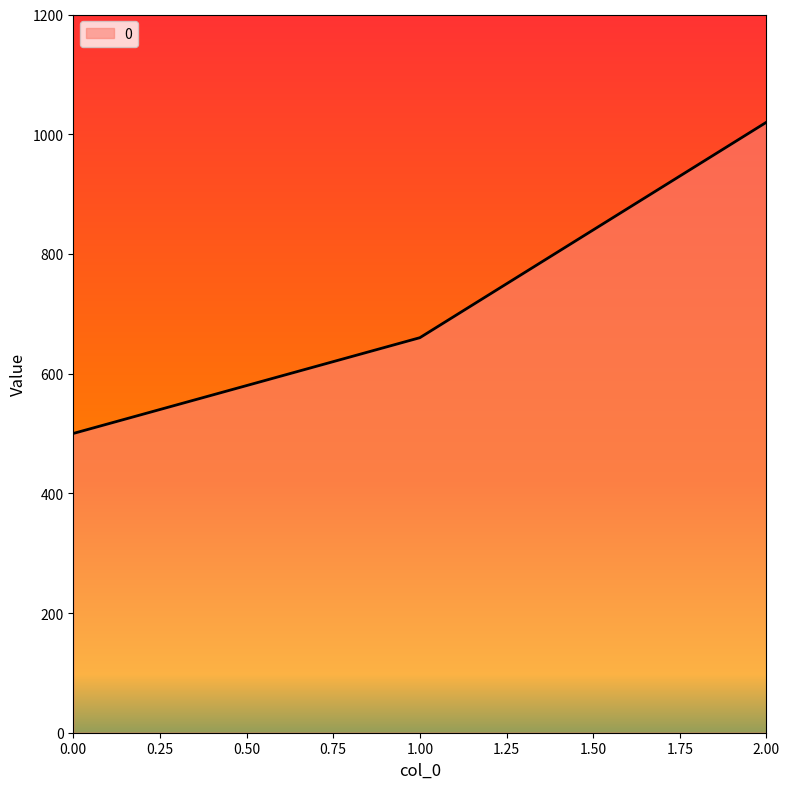

Rank the categories by value from lowest to highest.

0.00, 1.00, 2.00